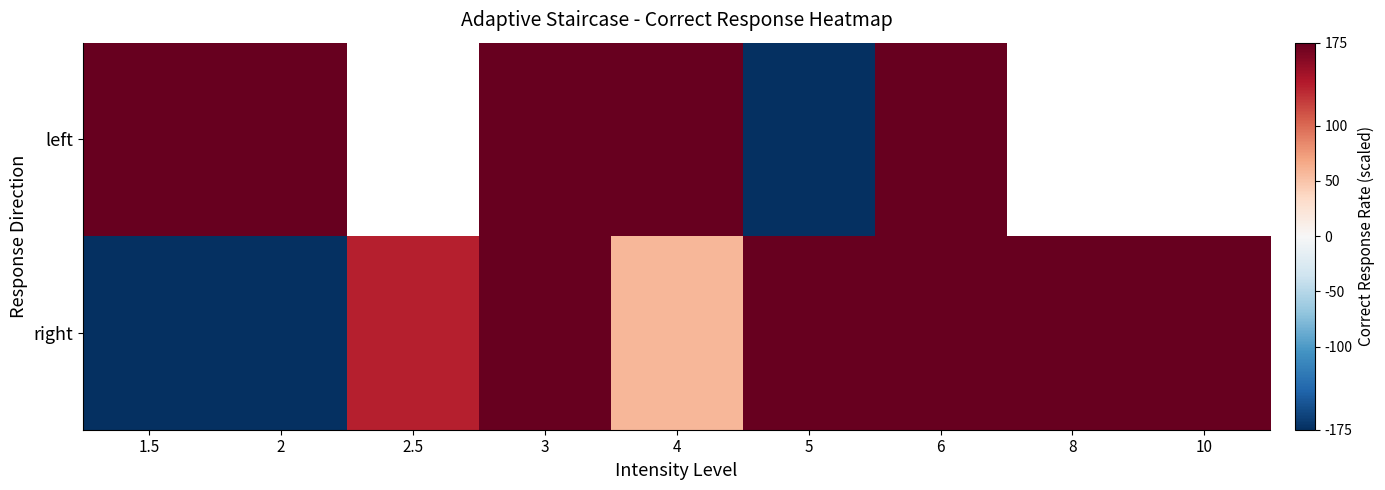

At which label is left closest to 0?

1.5